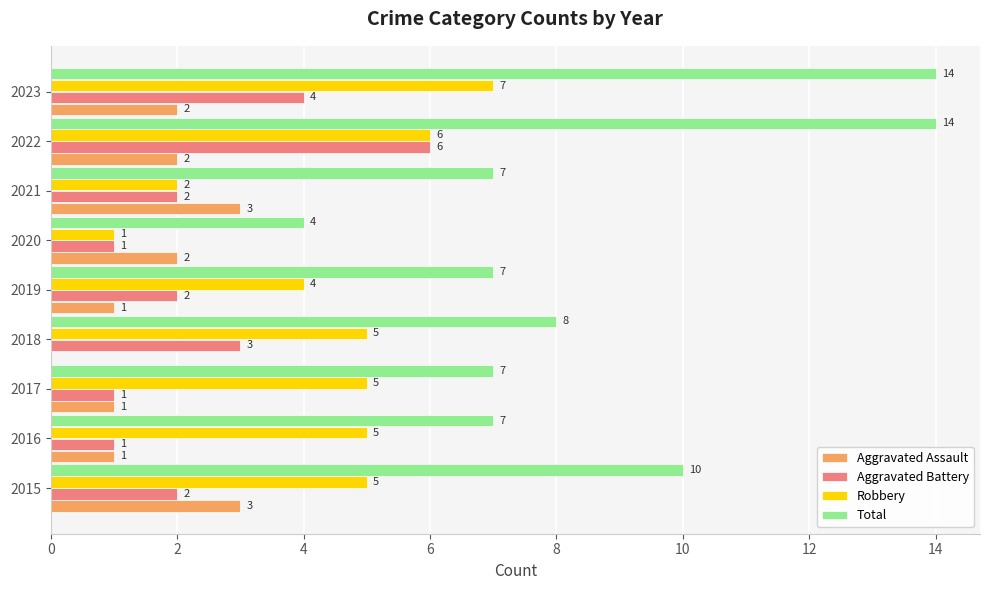

Is it true that Robbery equals 2 at 2021?

True